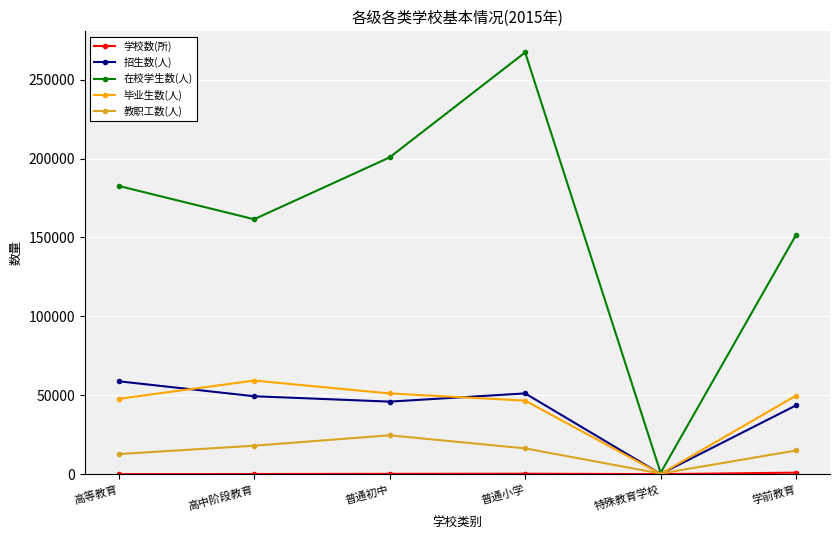

What position from the right is 普通小学?

3